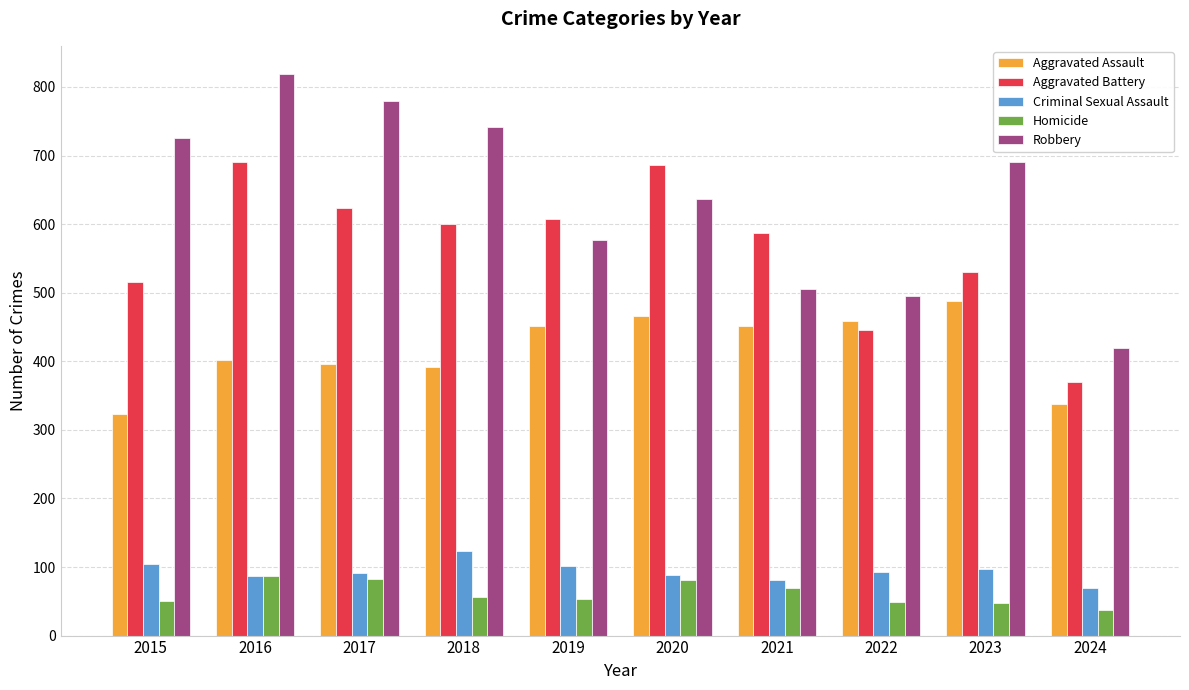

Between 2018 and 2022, which series saw the biggest shift?

Robbery